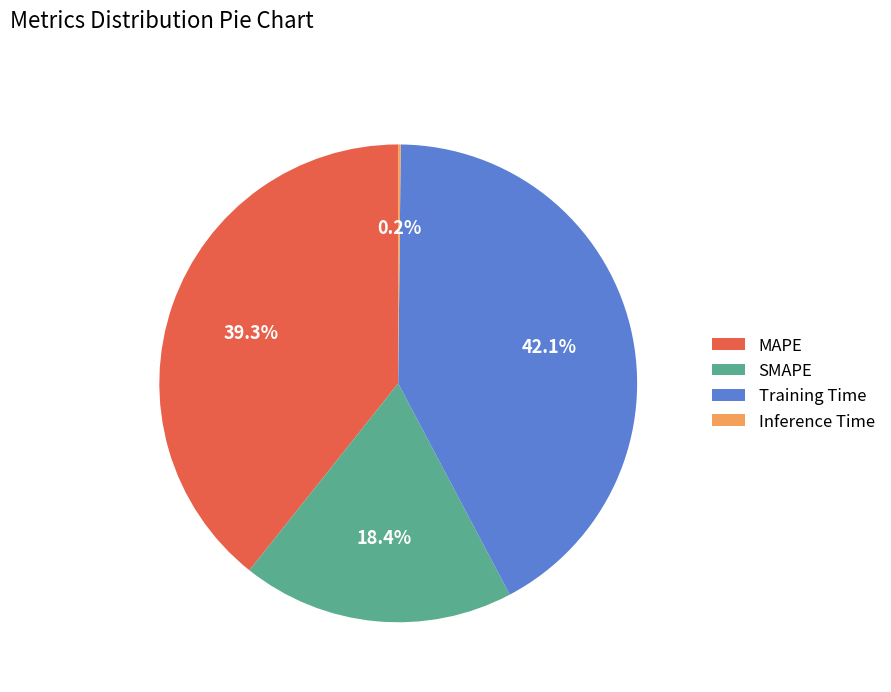

Is it true that MAPE is 39% of the pie?

True